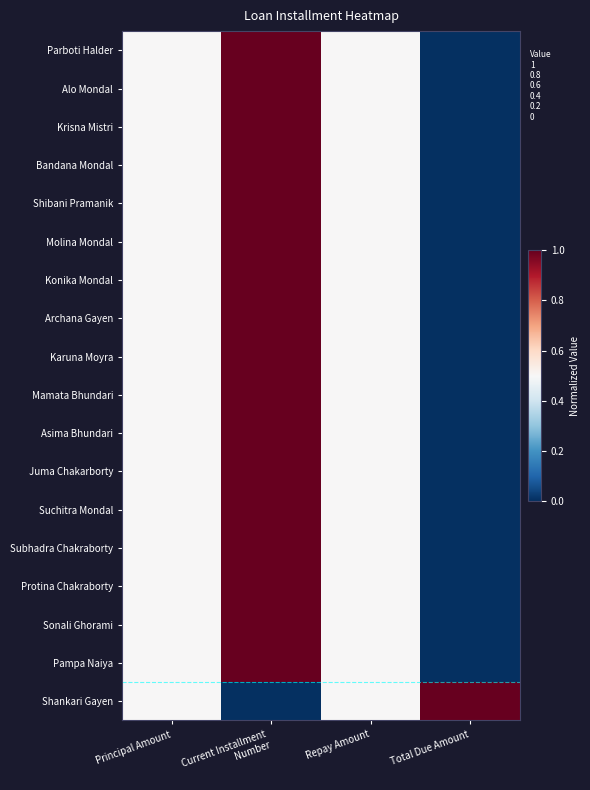

At how many categories does at least one series exceed 0?

4